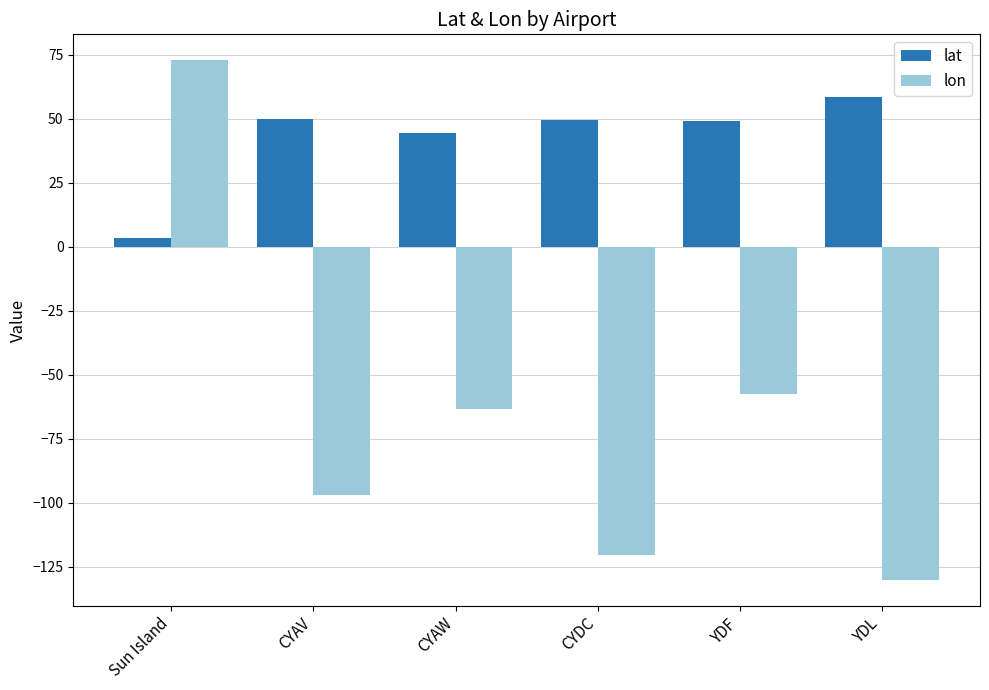

Is it true that lon equals 97.3 at Sun Island?

False